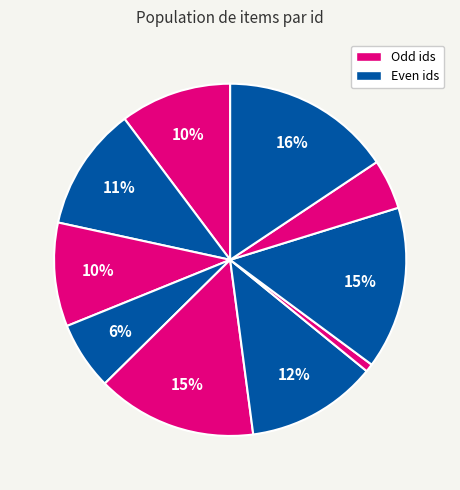

To the nearest percent, what is the difference between the largest and smallest slice percentages?

15%